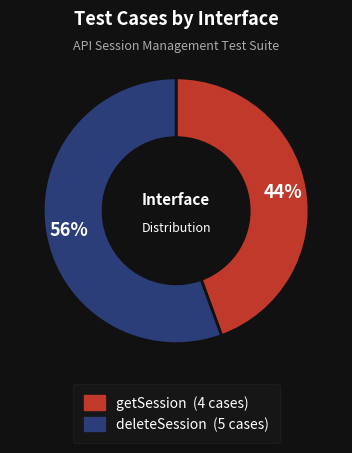

Count the number of slices in the pie.

2